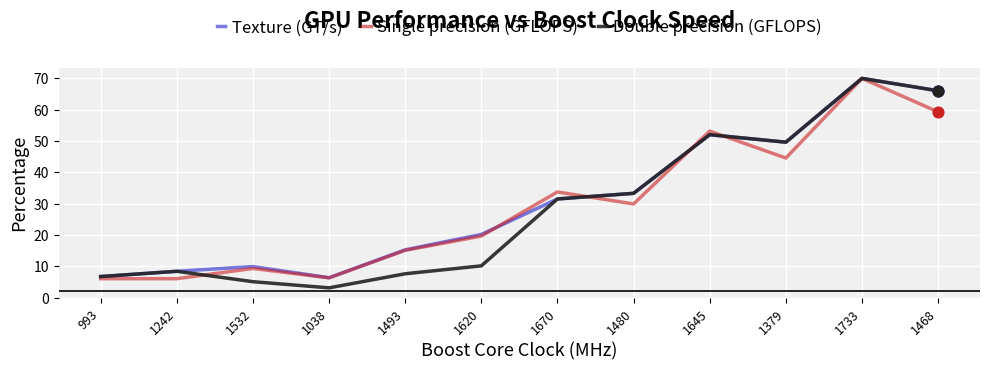

Is the value of Single precision (GFLOPS) at 1468 greater than the value of Double precision (GFLOPS) at 1733?

No